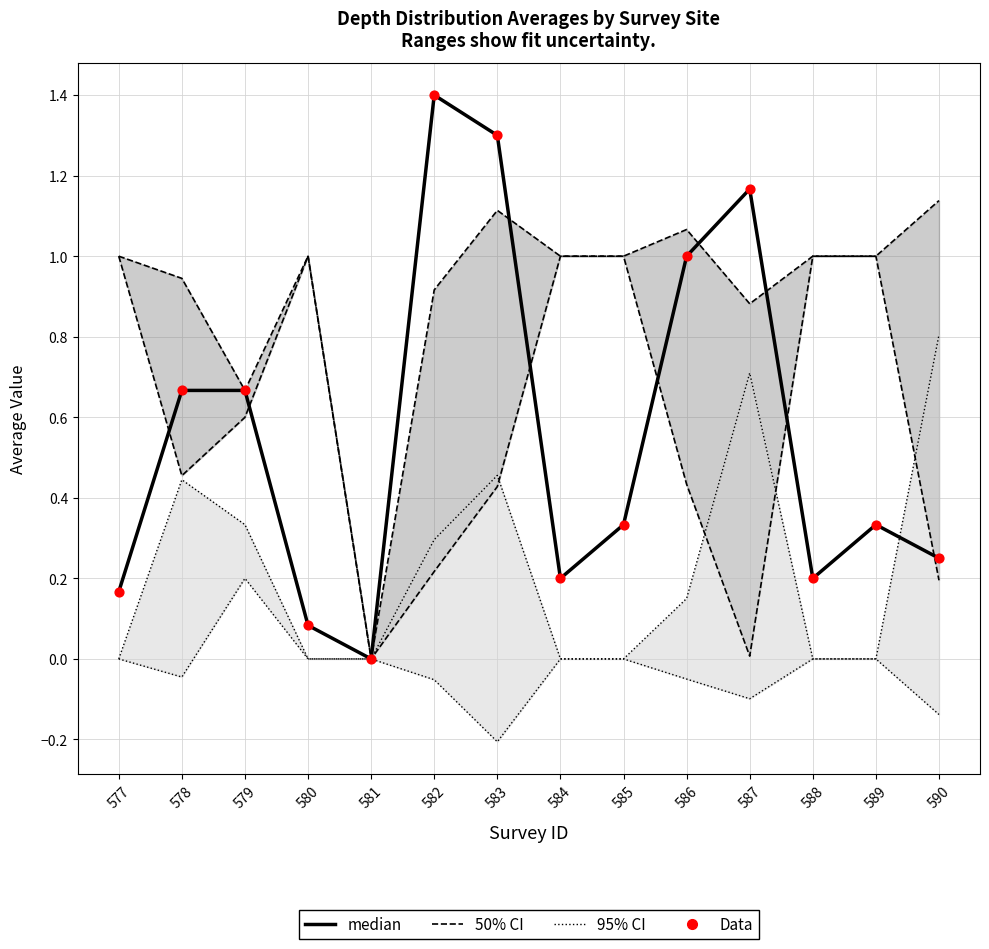

What are all the series names shown in the legend?

median, 50% CI, 95% CI, Data